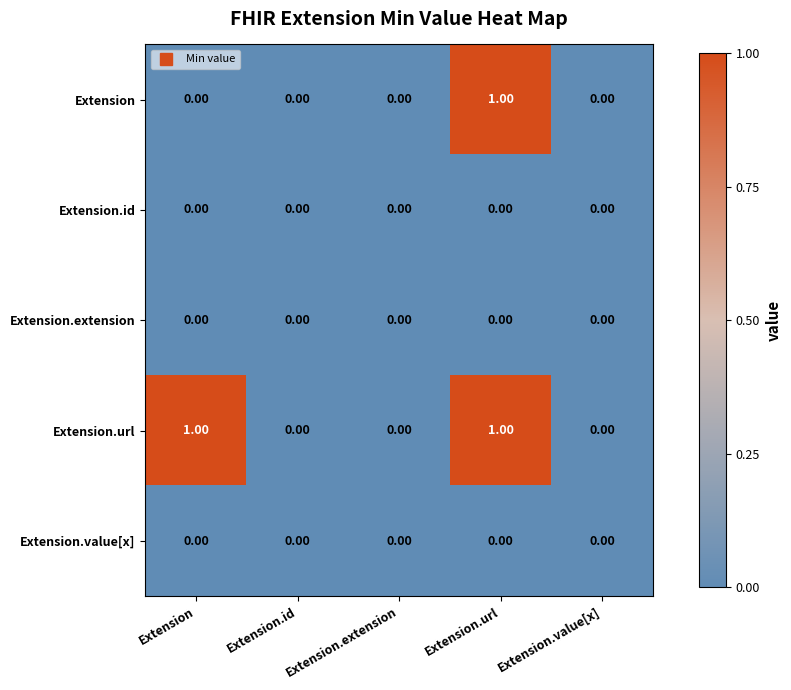

Is the value of Extension.url at Extension.url greater than the value of Extension.value[x] at Extension.url?

Yes